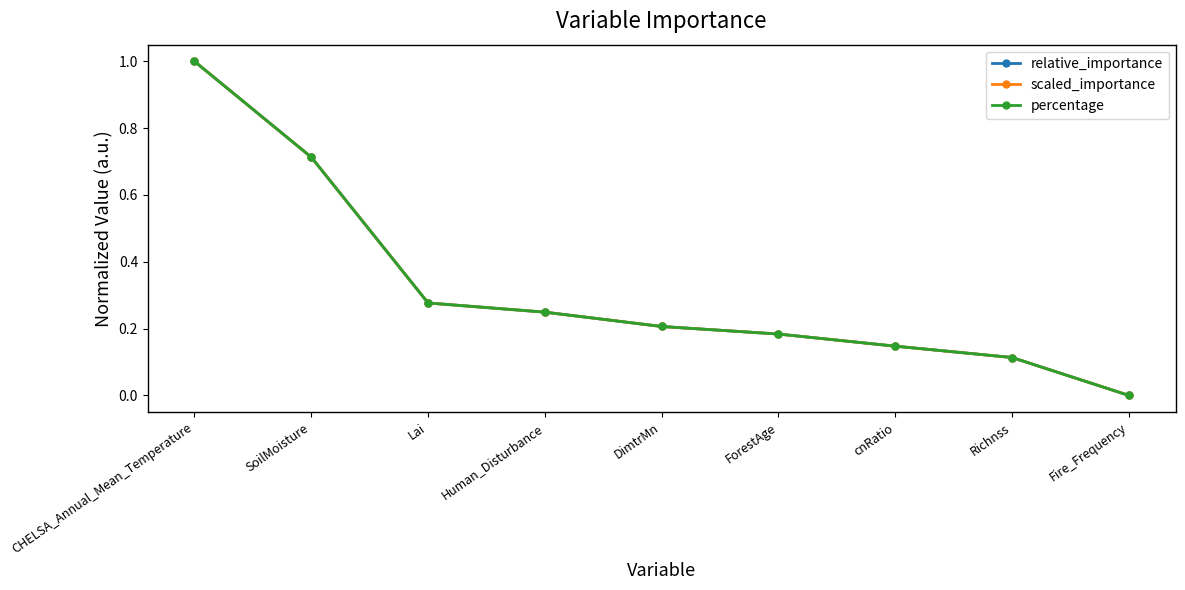

Does the chart have visible grid lines?

No